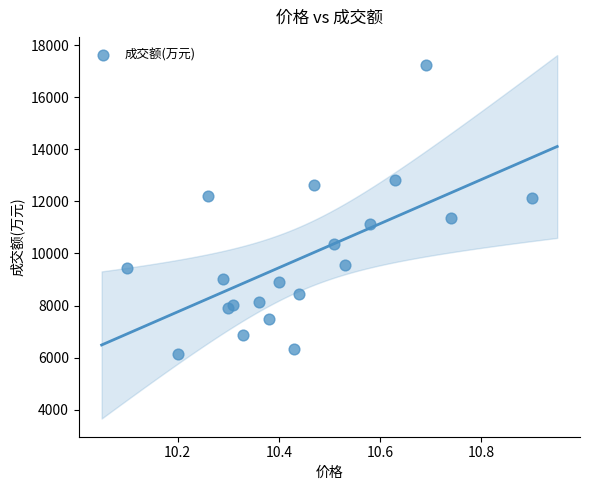

What is the range of Y values (max minus min)?

11107